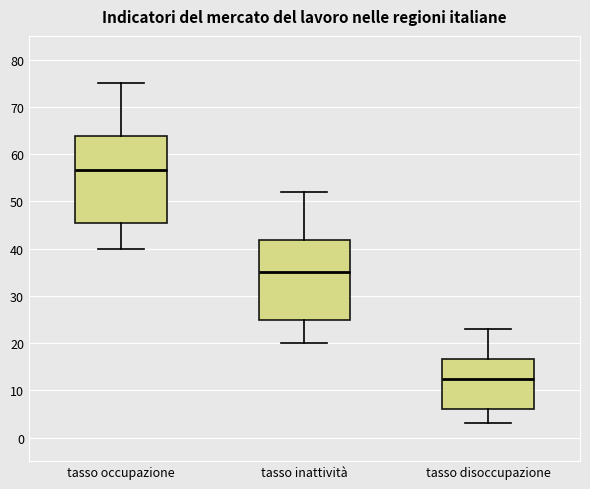

Which box's median line is the highest?

tasso occupazione